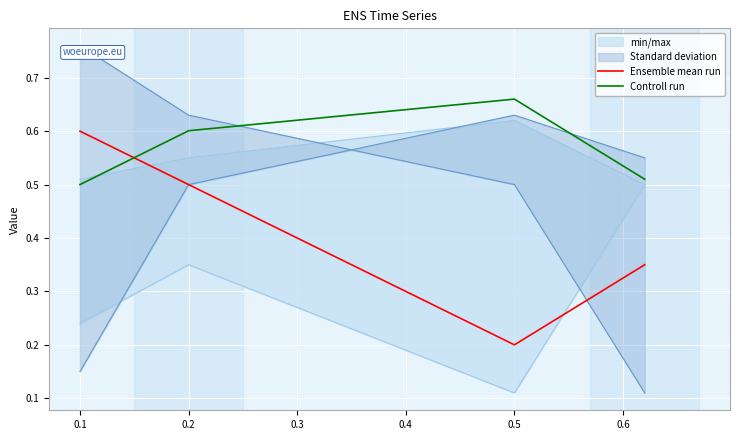

At how many categories does at least one series exceed 0?

4